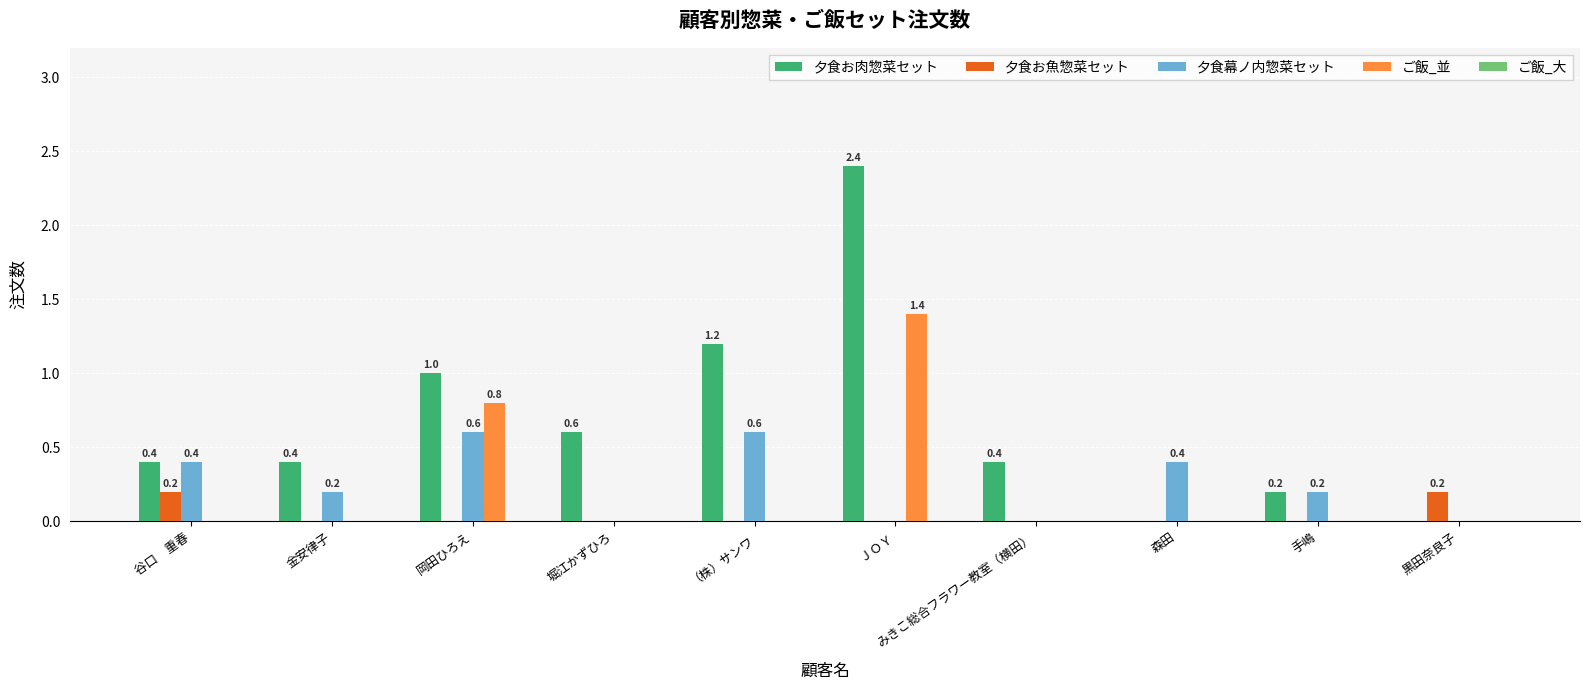

What is the sum of all ご飯_並 values?

2.2